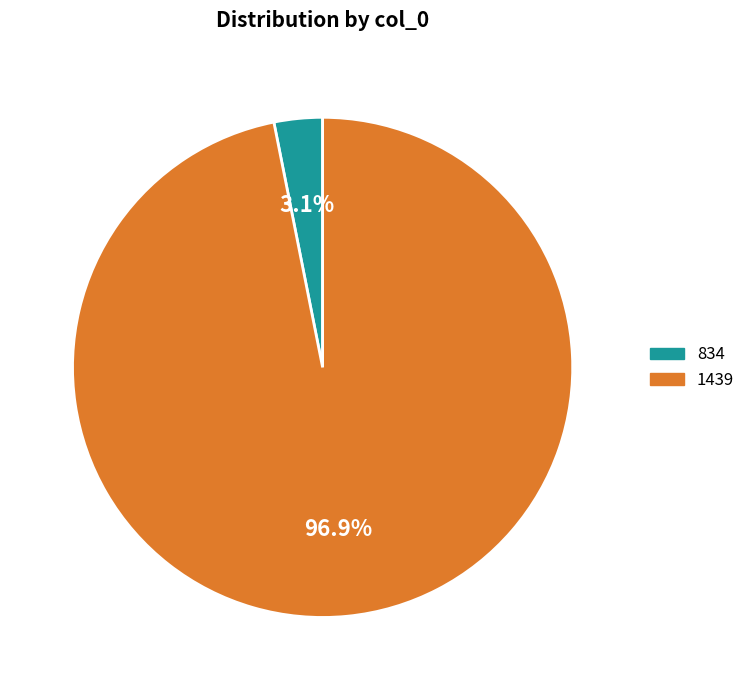

Rank the categories by value from lowest to highest.

834, 1439